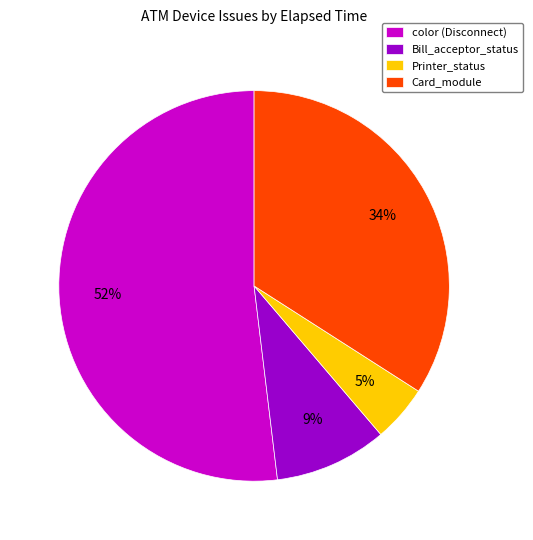

How many slices are in this pie chart?

4